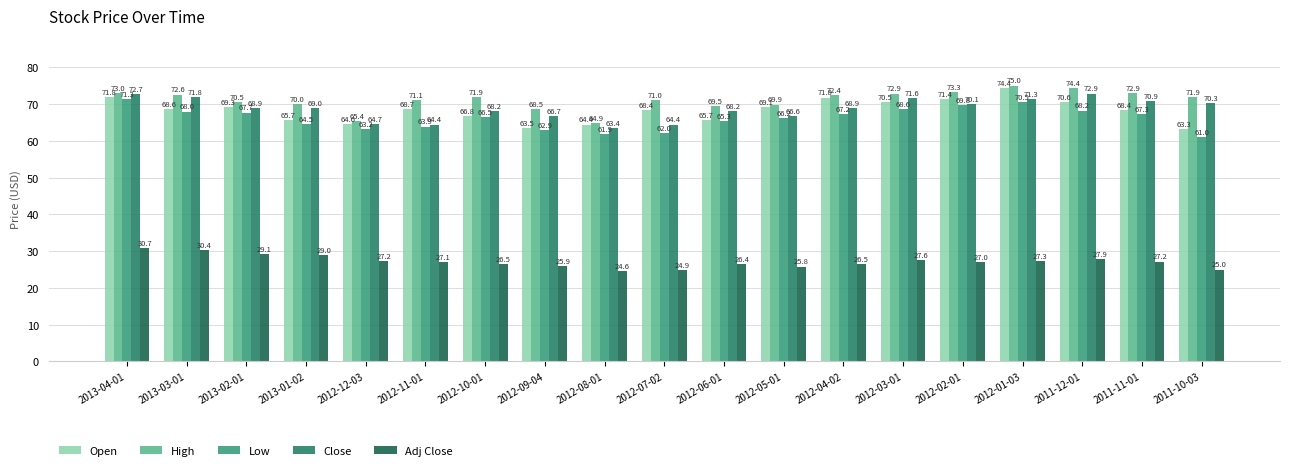

What is the difference between the maximum and minimum values in the High series?

10.1